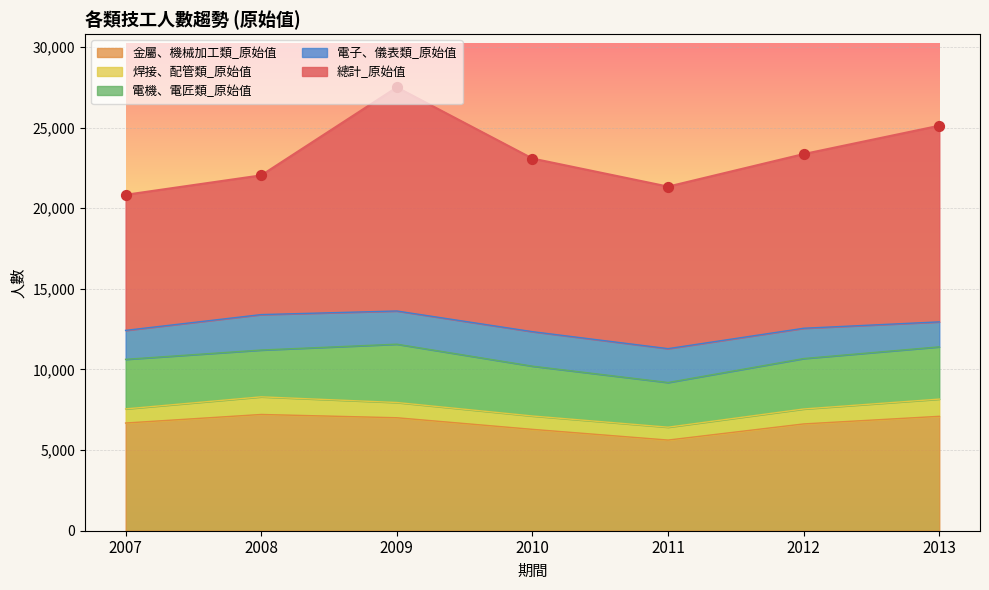

Which series reaches the maximum Y coordinate?

總計_原始值